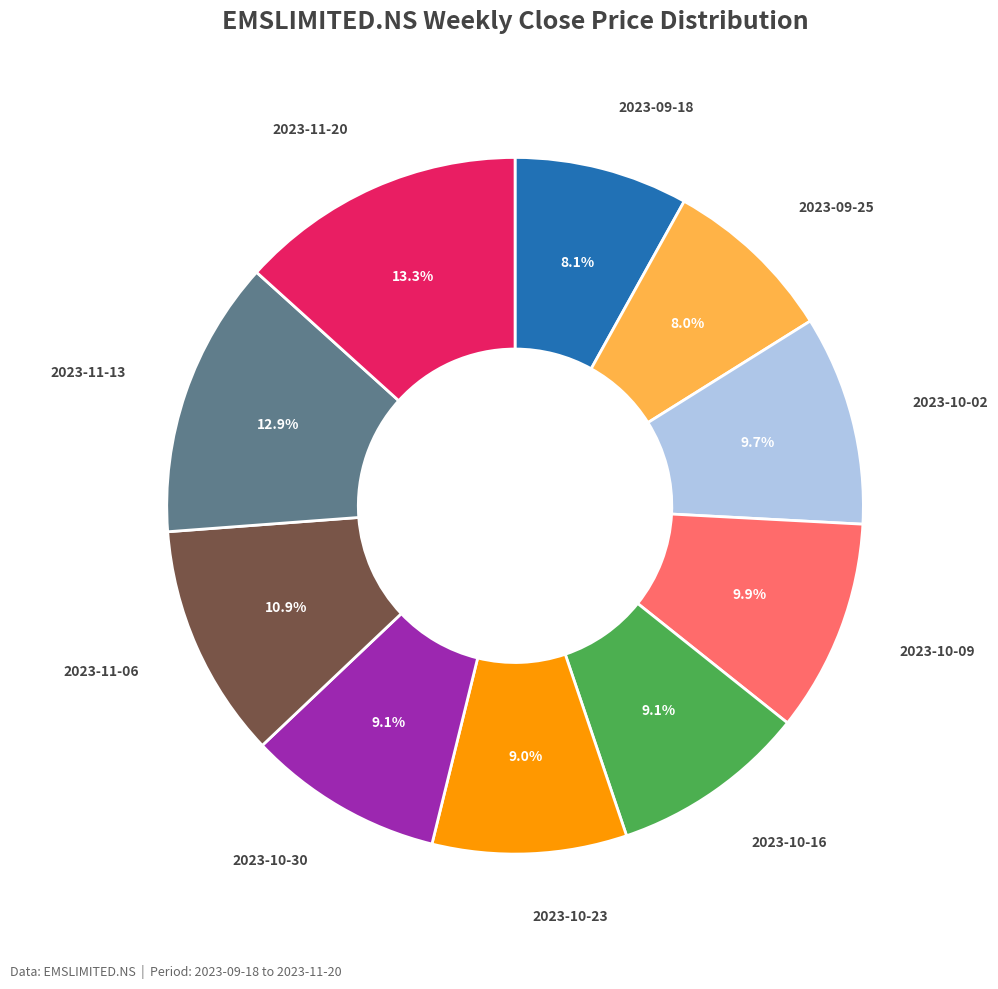

Is there any slice that represents more than half of the pie?

No